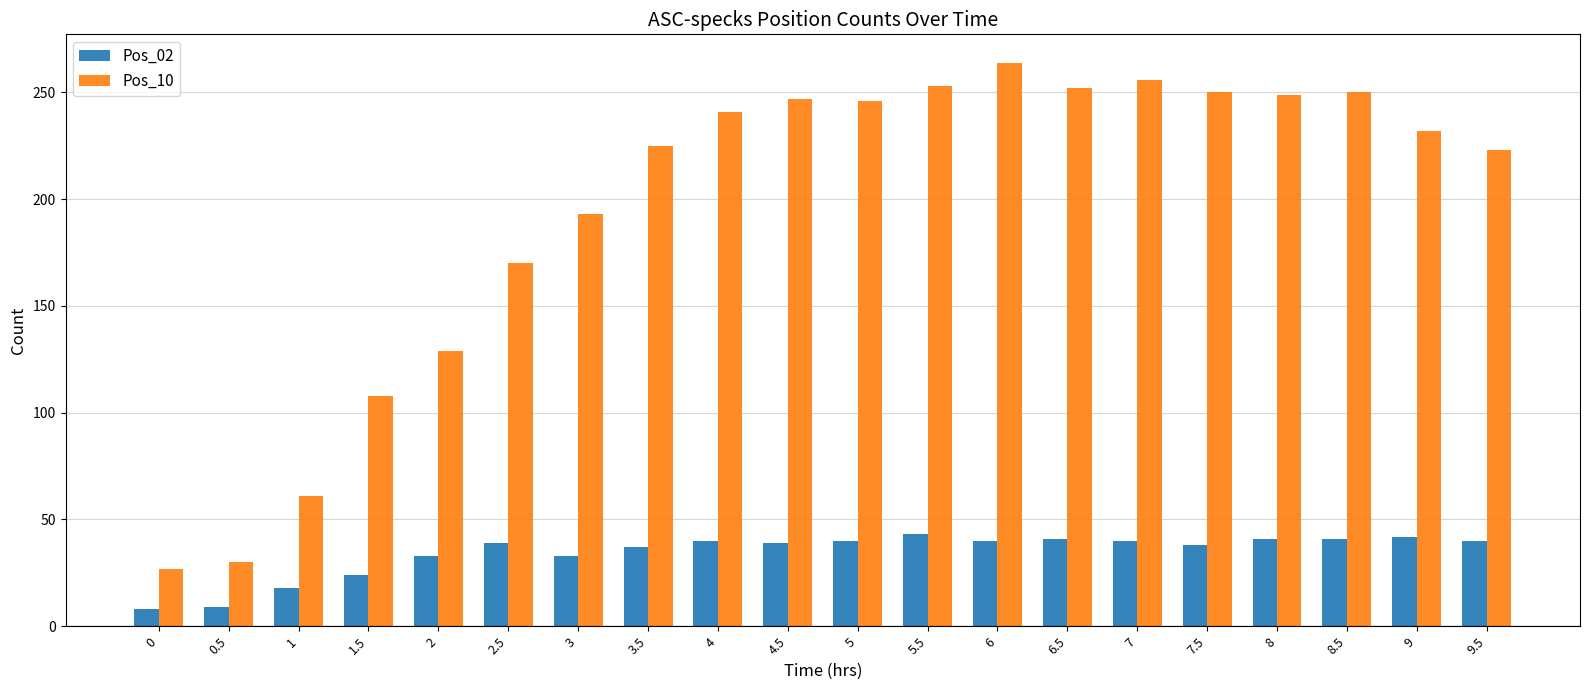

What is the minimum value for Pos_10?

27